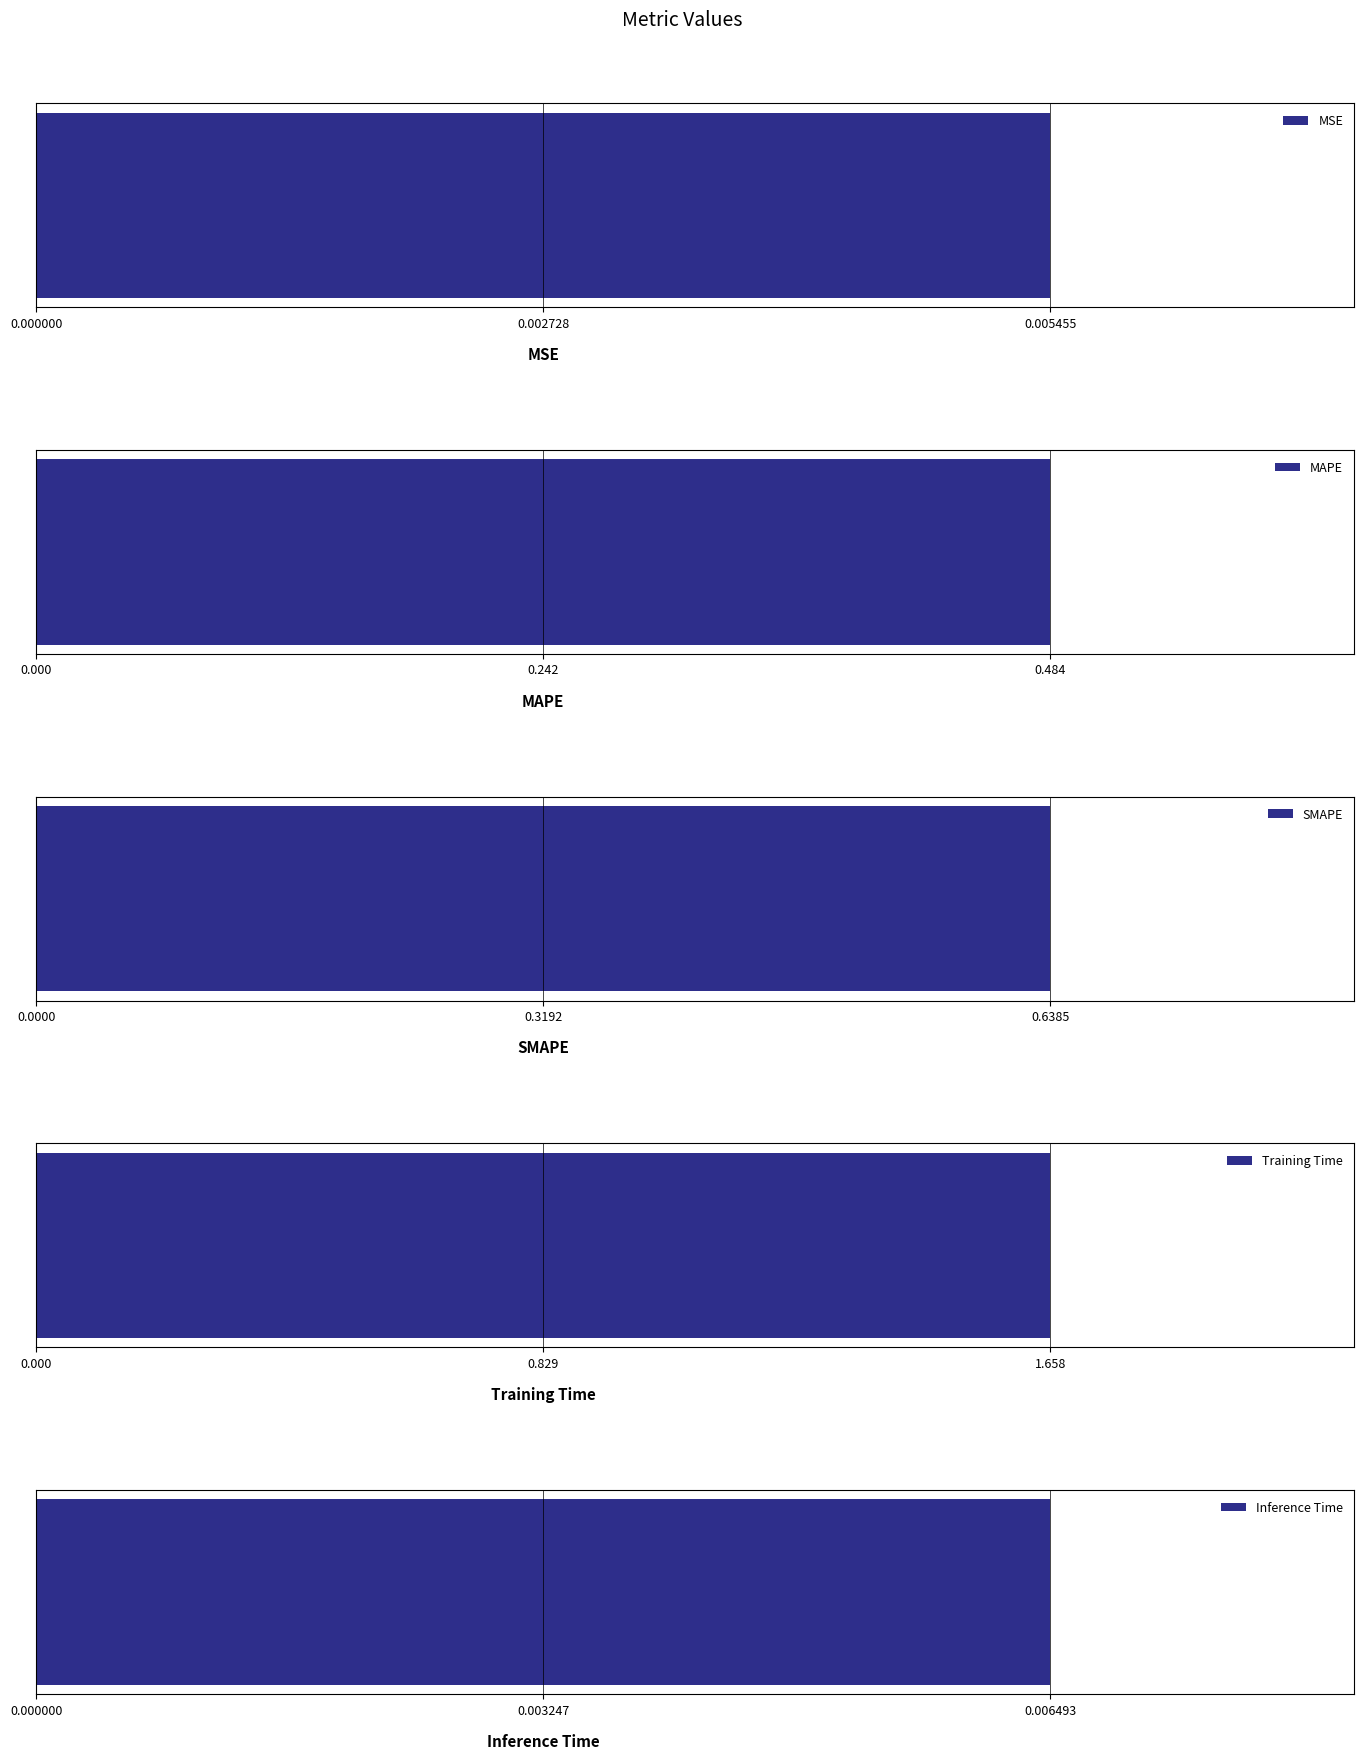

List the labels in order of value, smallest first.

MSE, Inference Time, MAPE, SMAPE, Training Time